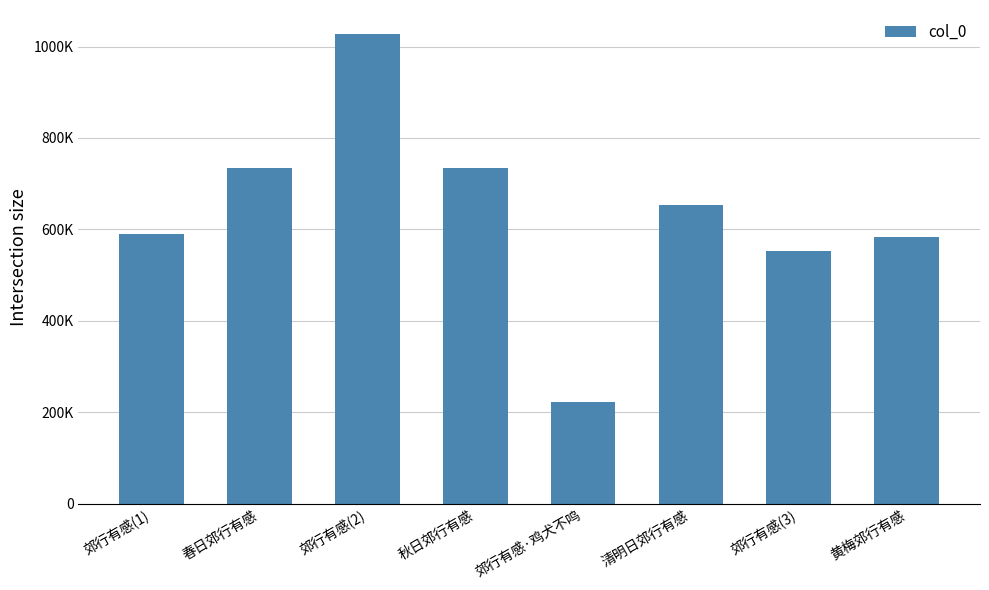

The value at 郊行有感(1) is 590401. True or false?

True